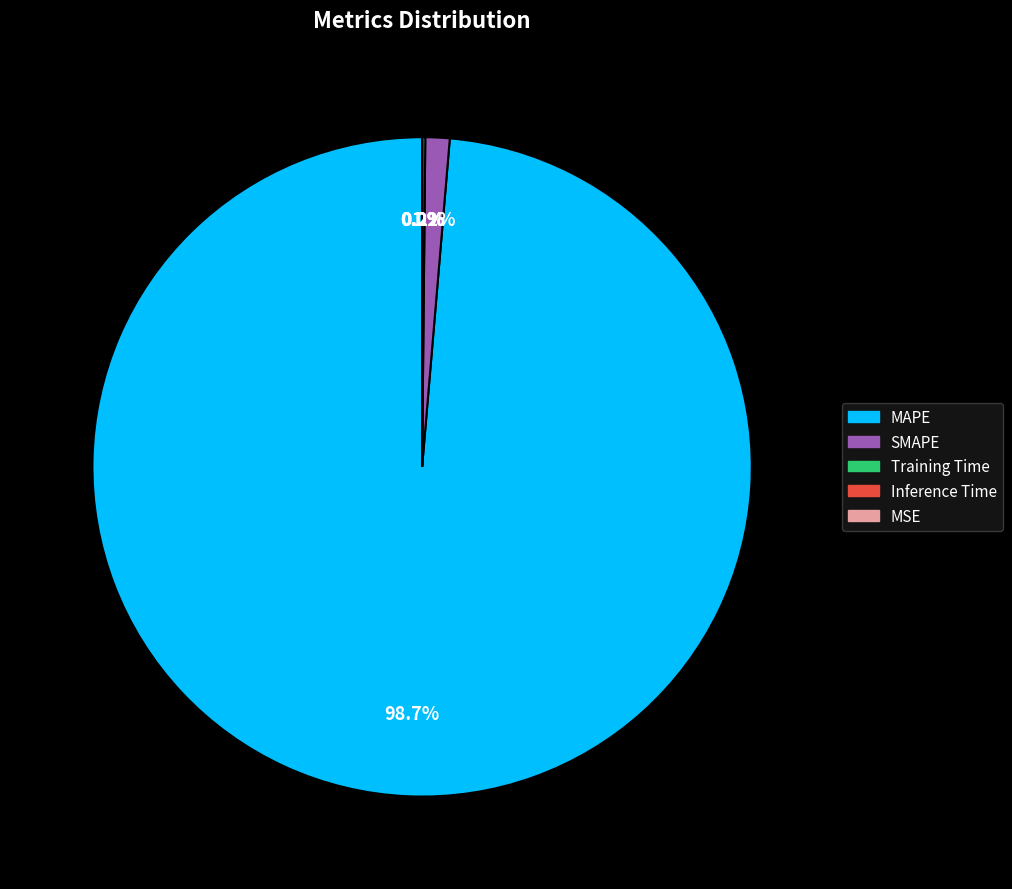

Is it true that SMAPE is 11% of the pie?

False